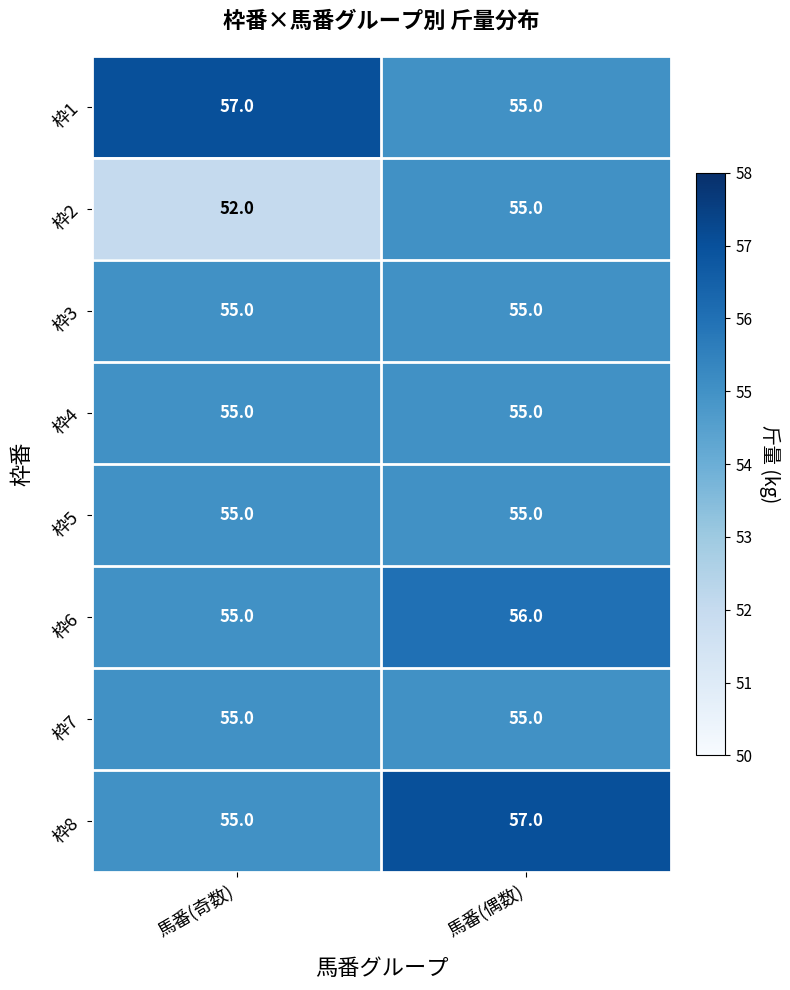

What is the total value across all series at 馬番(偶数)?

443